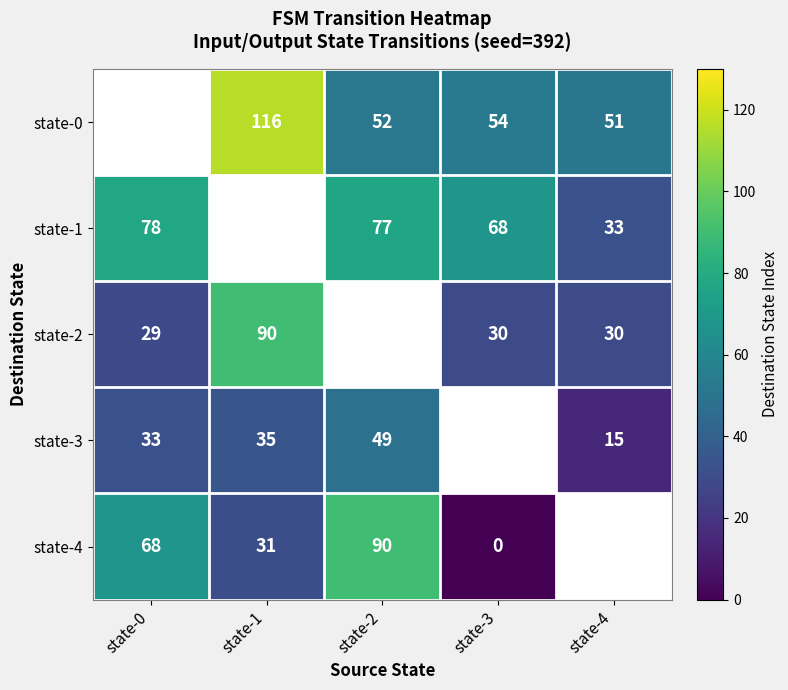

The state-2 series shows 30 at state-3. True or false?

True